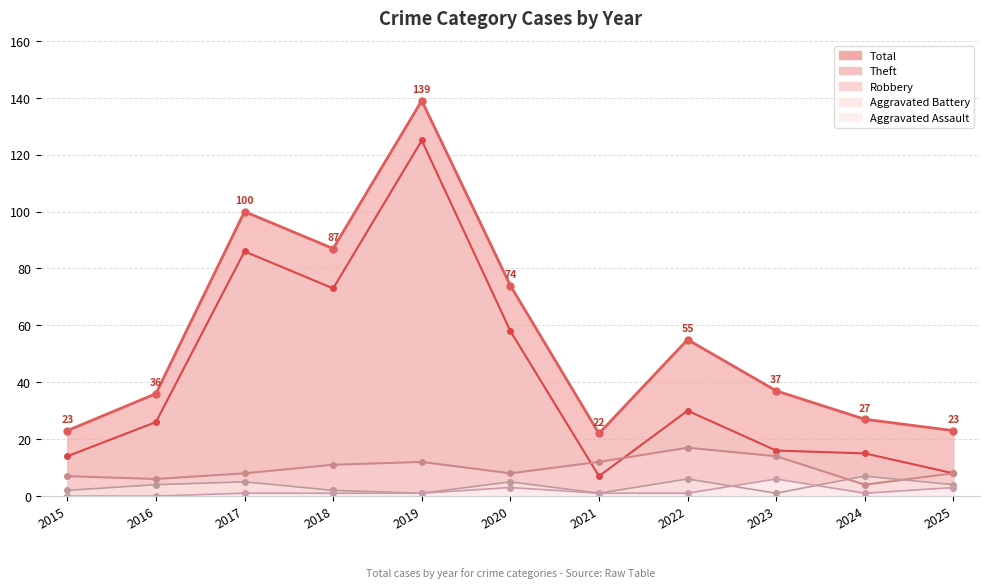

Reading left to right, list all the values displayed in this chart.

Aggravated Assault: 0	0	1	1	1	3	1	1	6	1	3
Aggravated Battery: 2	4	5	2	1	5	1	6	1	7	4
Robbery: 7	6	8	11	12	8	12	17	14	4	8
Theft: 14	26	86	73	125	58	7	30	16	15	8
Total: 23	36	100	87	139	74	22	55	37	27	23